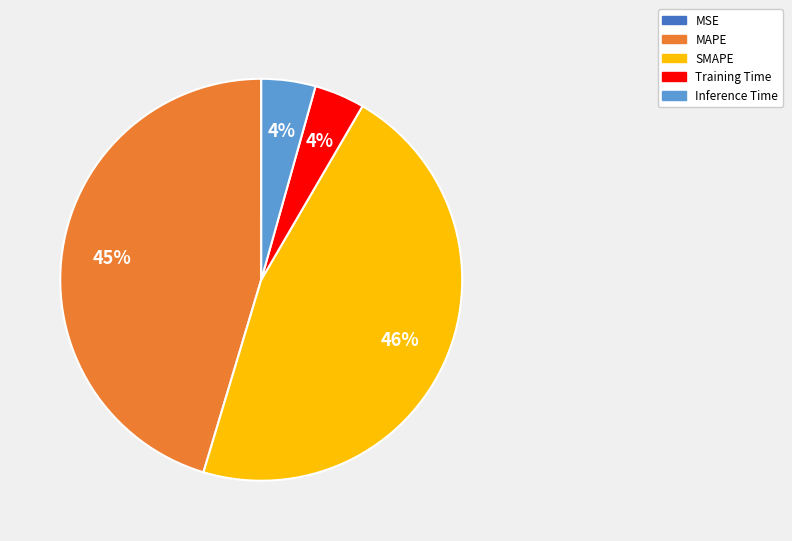

True or false: MAPE accounts for 55% of the total.

False